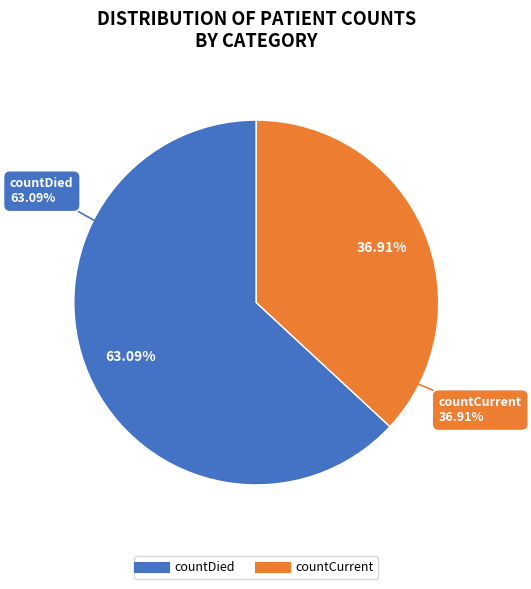

Which has a higher value, countCurrent or countDied?

countDied